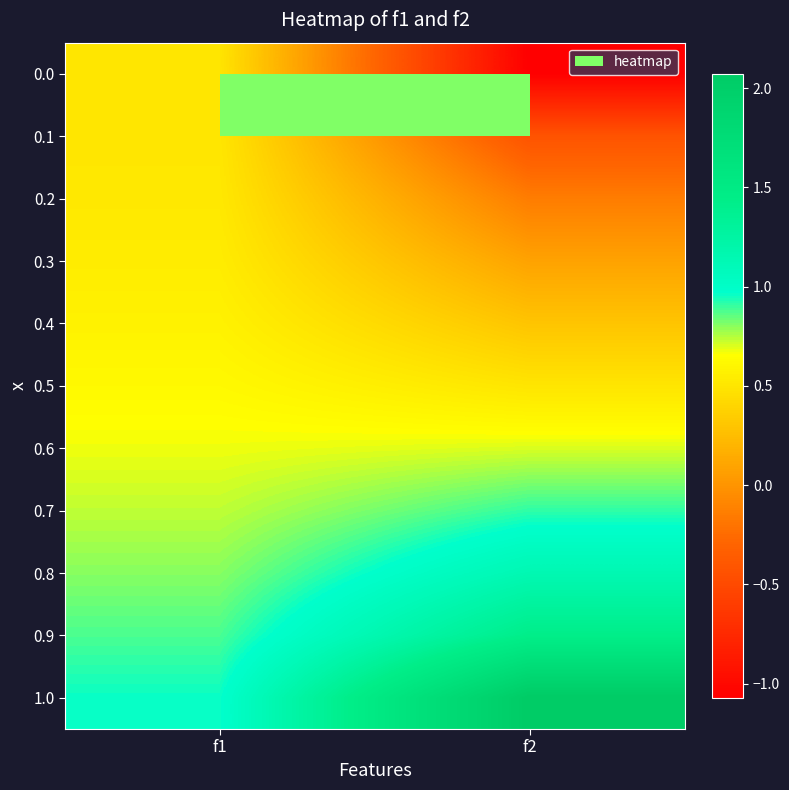

What is the difference between the highest and lowest values at f2?

3.1